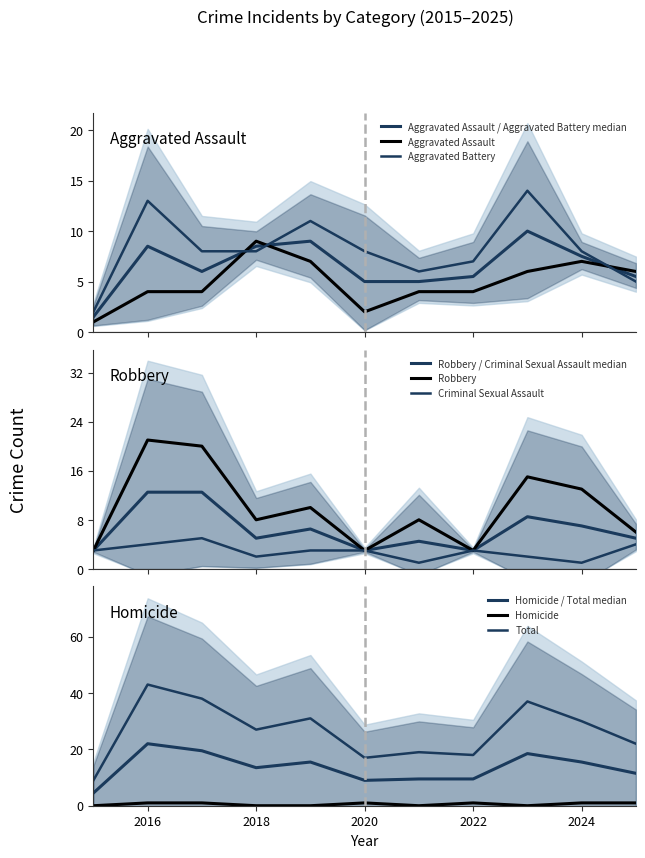

Is the value of Criminal Sexual Assault at 2022 greater than the value of Aggravated Battery at 2022?

No